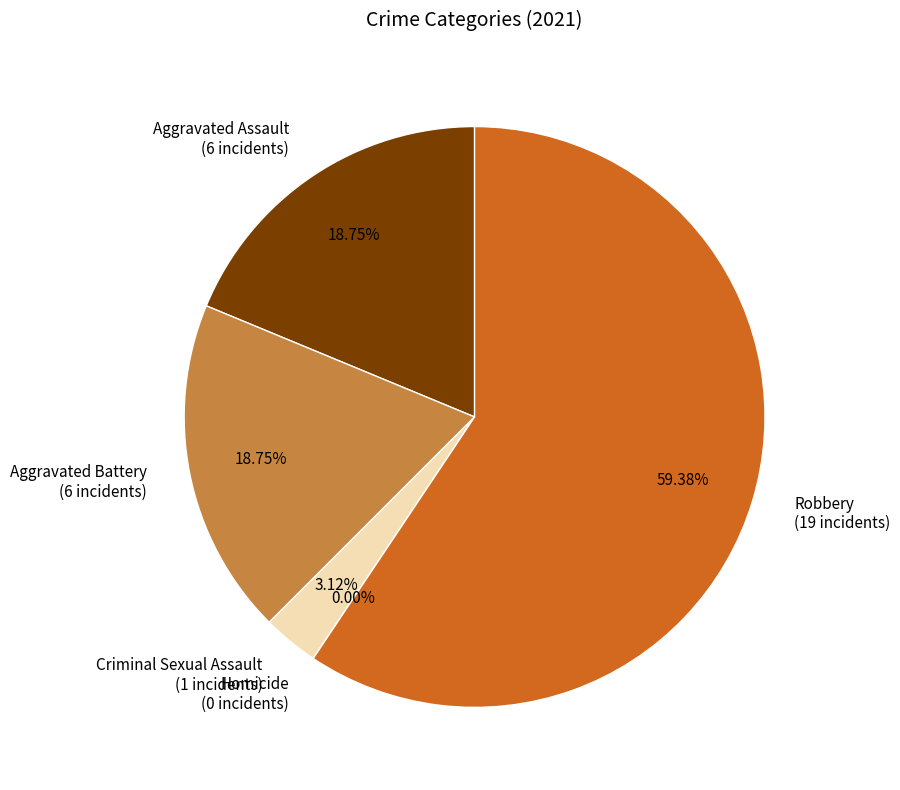

True or false: Homicide accounts for 0% of the total.

True